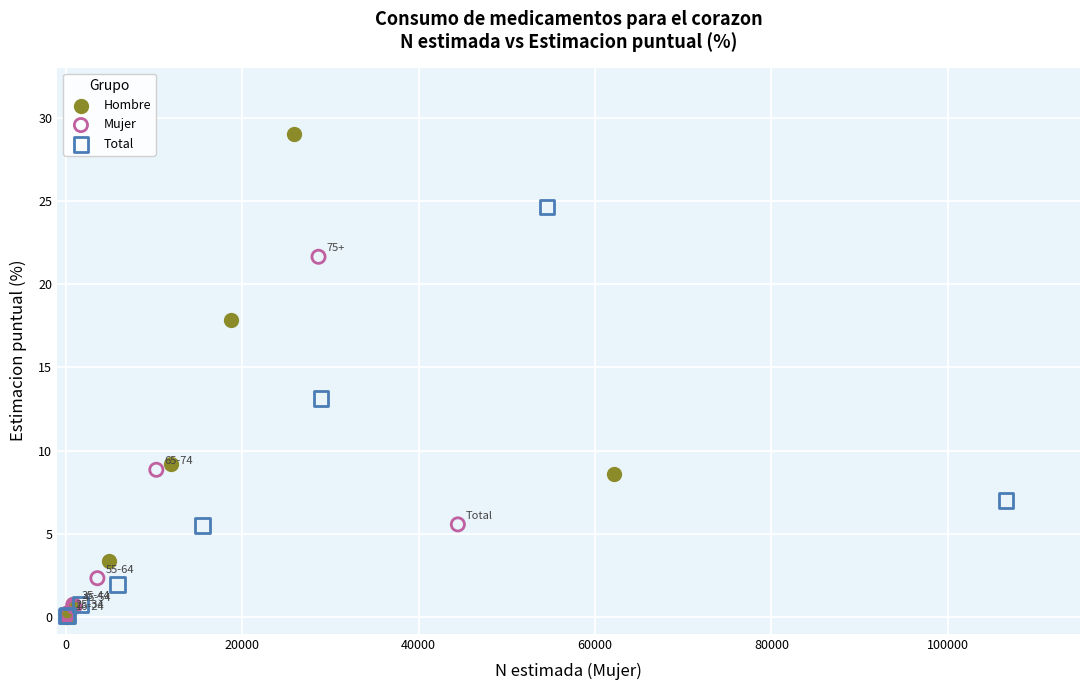

Which series has the widest spread of Y values?

Hombre